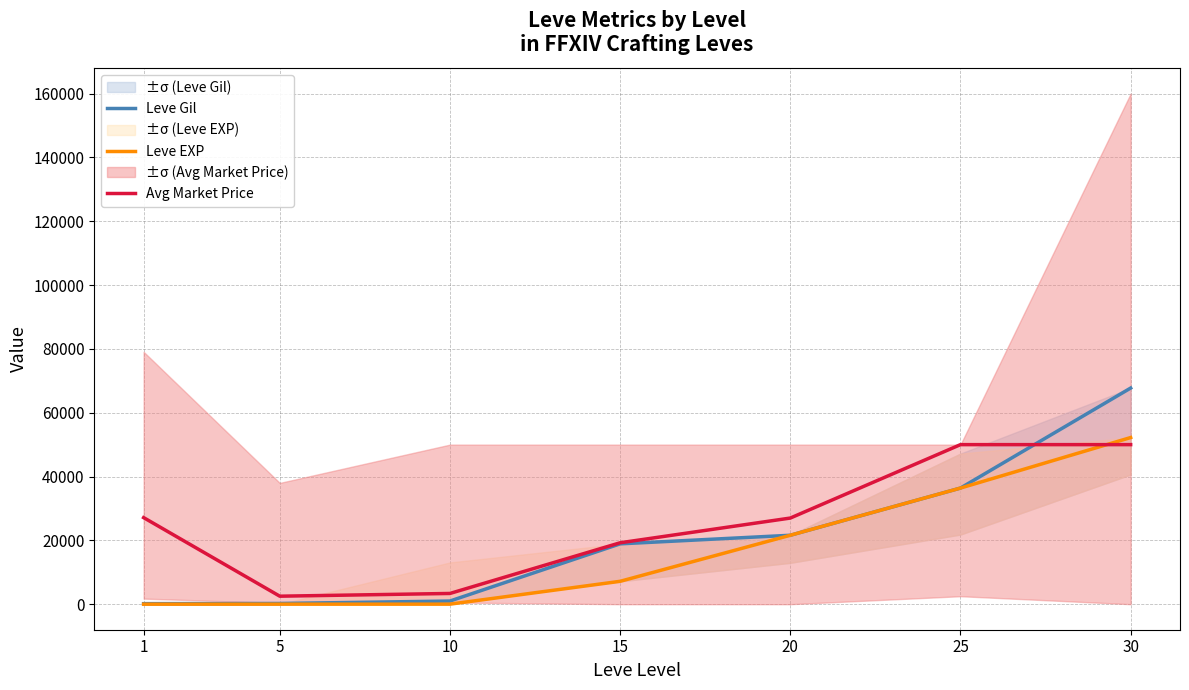

What are all the series names shown in the legend?

Leve Gil, Leve EXP, Avg Market Price